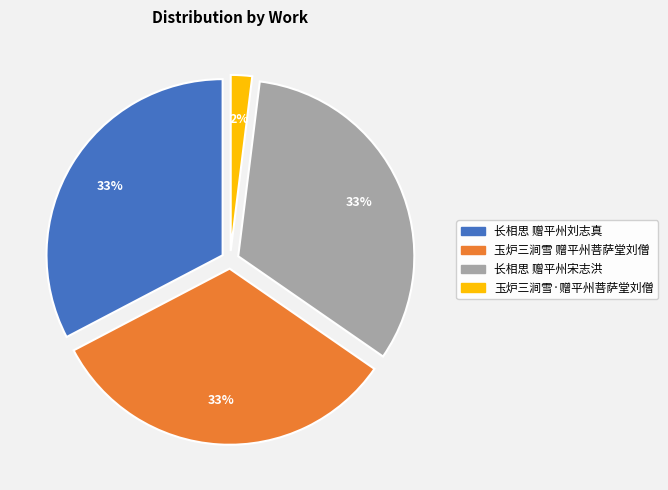

True or false: 长相思 赠平州刘志真 accounts for 33% of the total.

True